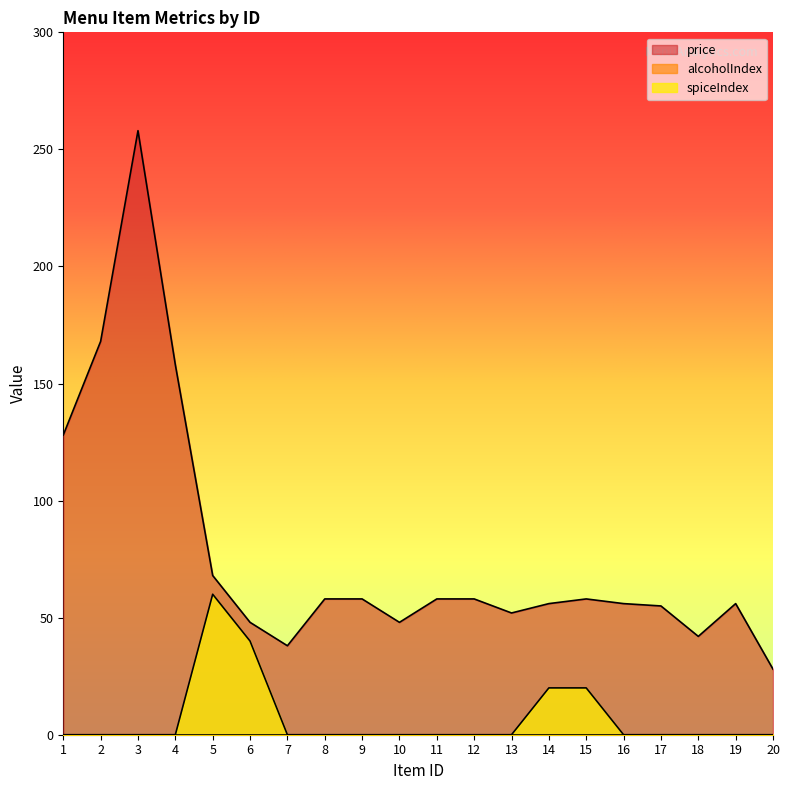

At which category does spiceIndex reach its first local peak?

5